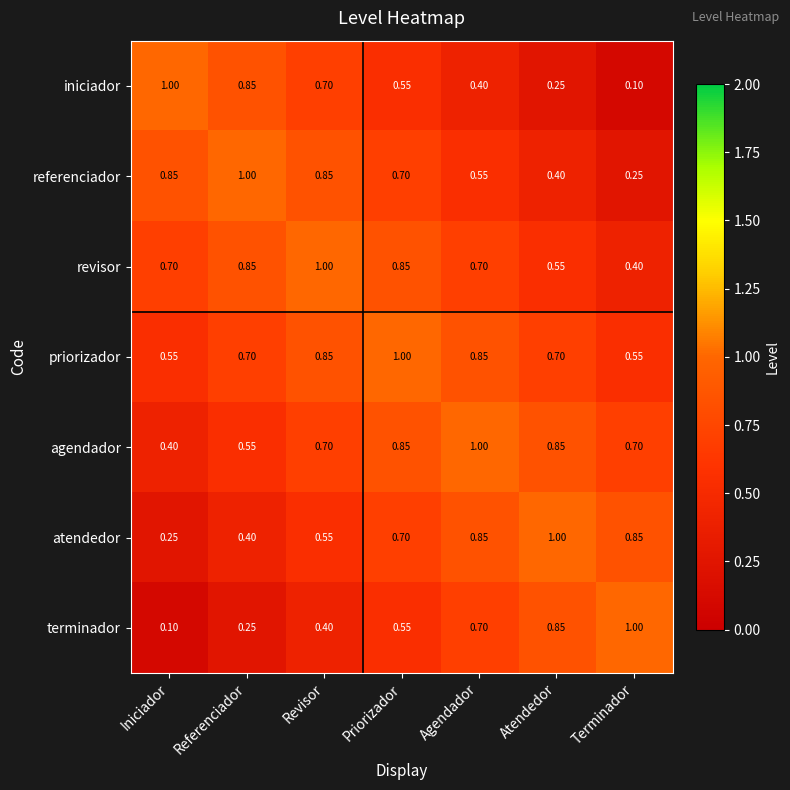

Is the value of priorizador at Iniciador greater than the value of referenciador at Priorizador?

No